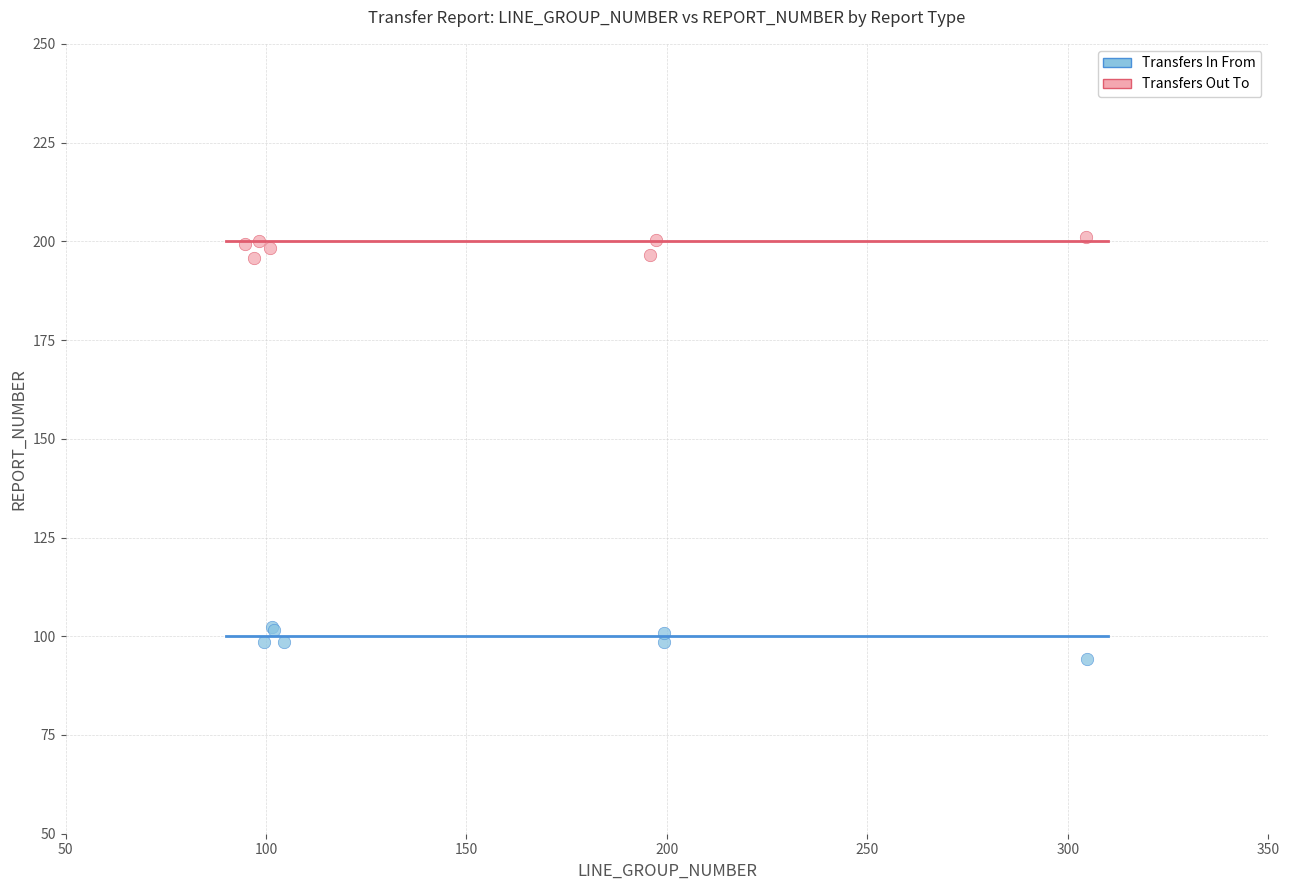

Which series contains the lowest Y value?

Transfers In From